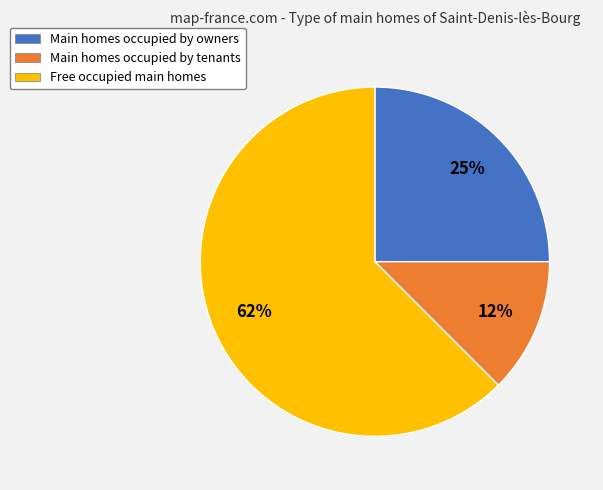

Does any single category account for the majority?

Yes